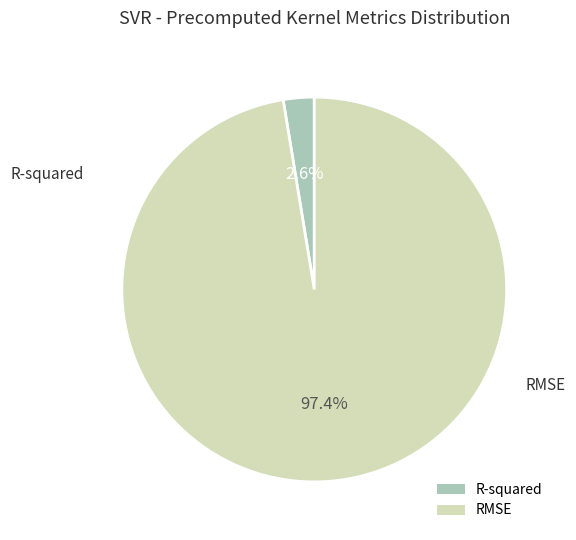

Which has a higher value, RMSE or R-squared?

RMSE